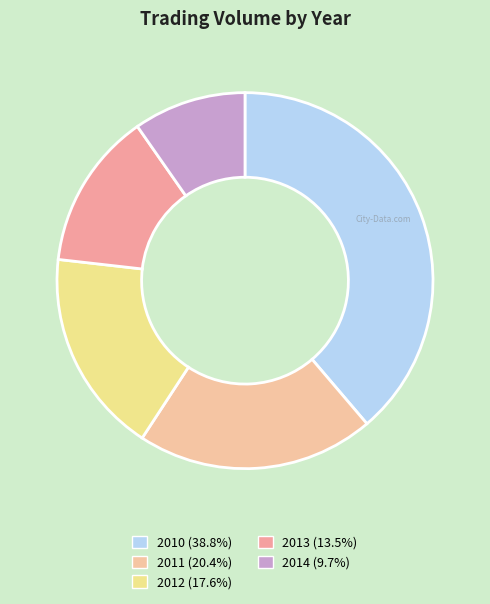

How many segments does this pie chart have?

5